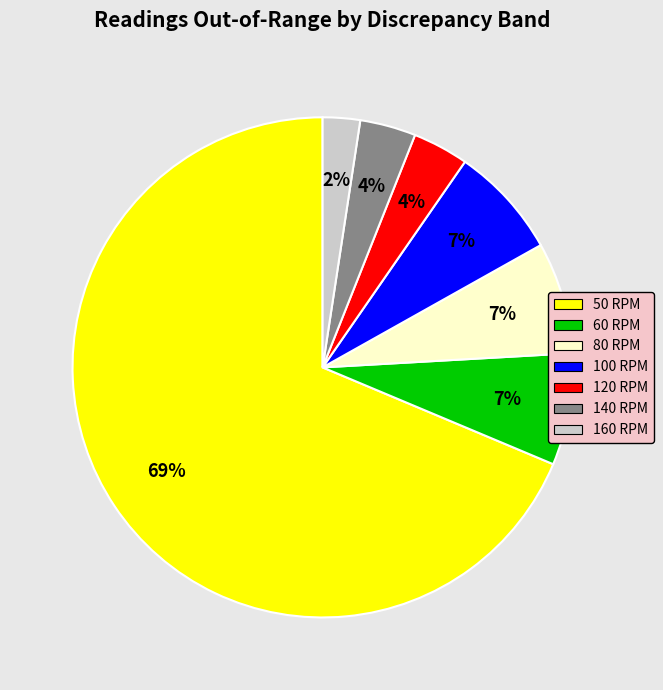

Which slice is the smallest?

160 RPM